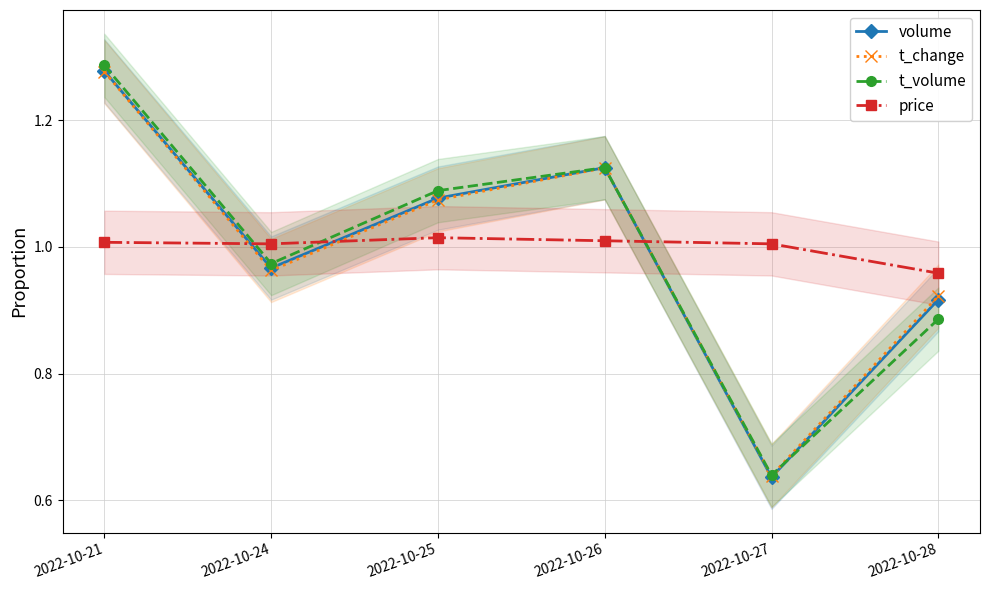

Reading left to right, what are all the values shown in this chart?

volume: 1.3	1.0	1.1	1.1	0.6	0.9
t_change: 1.3	1.0	1.1	1.1	0.6	0.9
t_volume: 1.3	1.0	1.1	1.1	0.6	0.9
price: 1.0	1.0	1.0	1.0	1.0	1.0